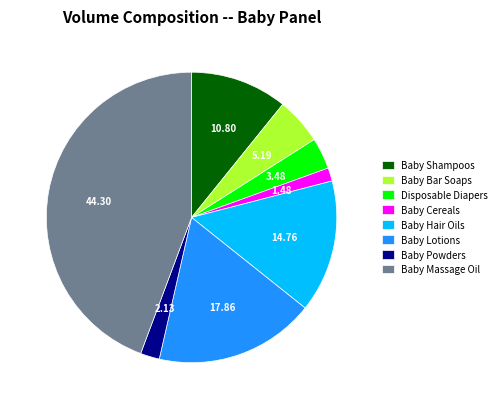

Rank the categories by value from highest to lowest.

Baby Massage Oil, Baby Lotions, Baby Hair Oils, Baby Shampoos, Baby Bar Soaps, Disposable Diapers, Baby Powders, Baby Cereals